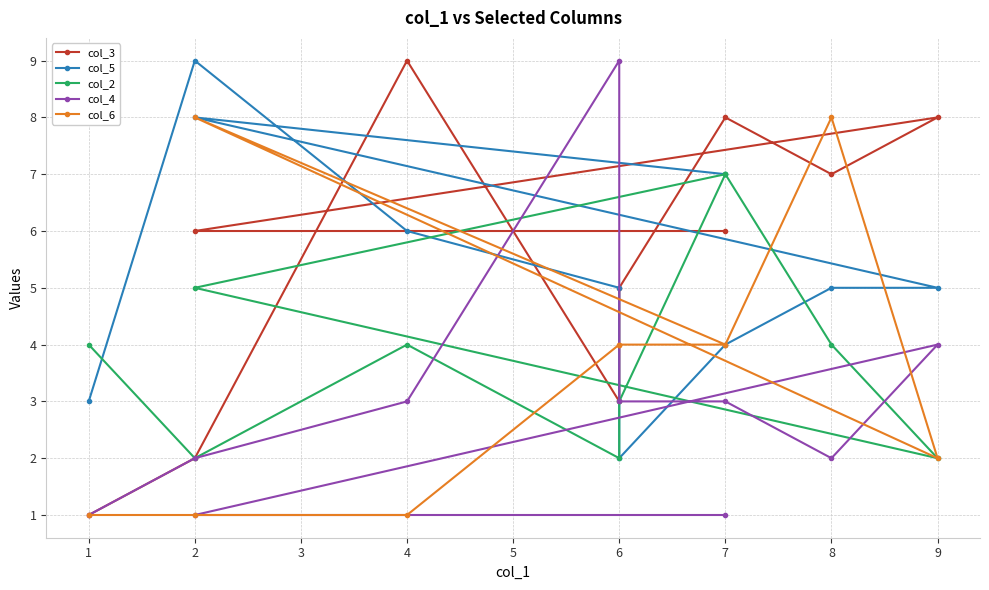

Reading left to right, what are all the values shown in this chart?

col_3: 1	2	9	3	5	8	7	8	6	6
col_5: 3	9	6	5	2	4	5	5	8	7
col_2: 4	2	4	2	3	7	4	2	5	7
col_4: 1	2	3	9	3	3	2	4	1	1
col_6: 1	1	1	4	4	4	8	2	8	4